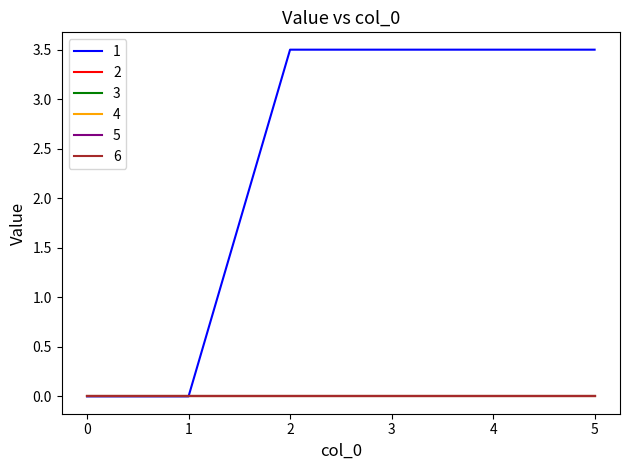

Count the 1 values in the range 0 to 3.

2